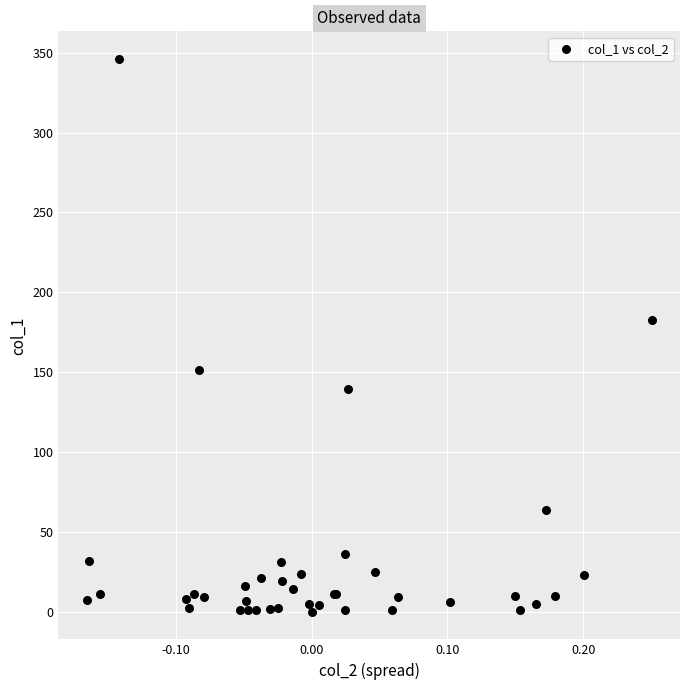

What Y value in the scatter plot is closest to 173?

182.7